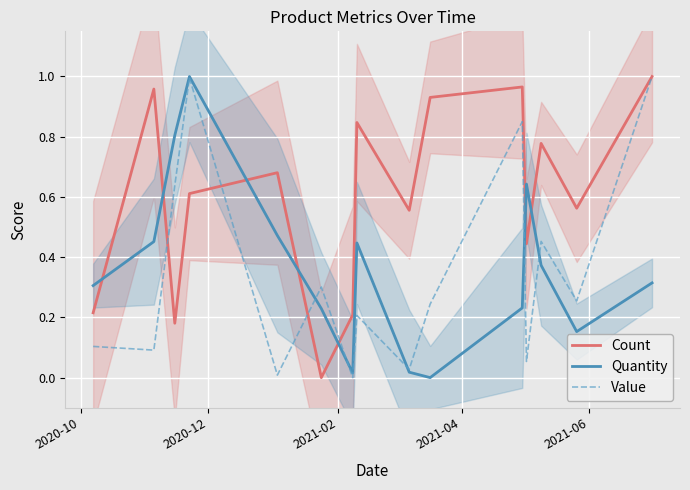

Which series ends up on top after the final intersection of Quantity and Count?

Count